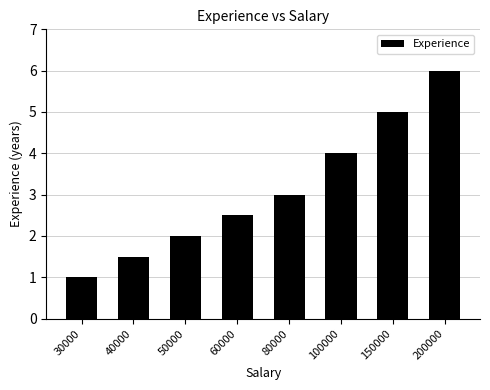

What is the maximum value shown in the chart?

6.0